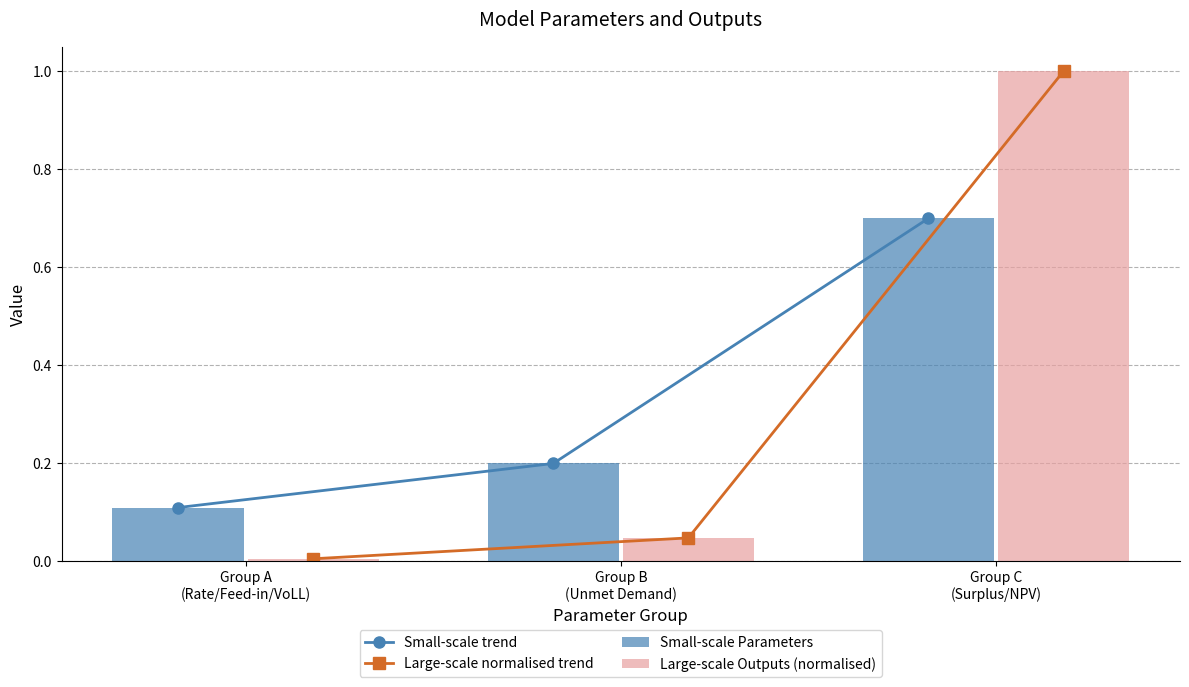

Which series has the largest range (max minus min)?

Large-scale normalised trend